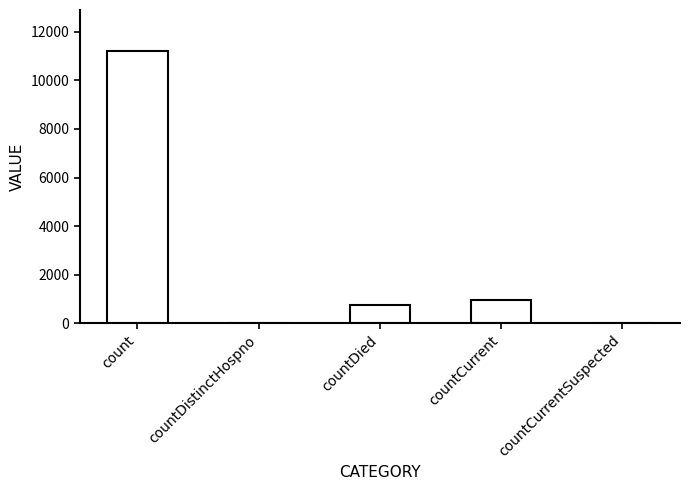

What is the difference between the values at countCurrent and countCurrentSuspected?

967